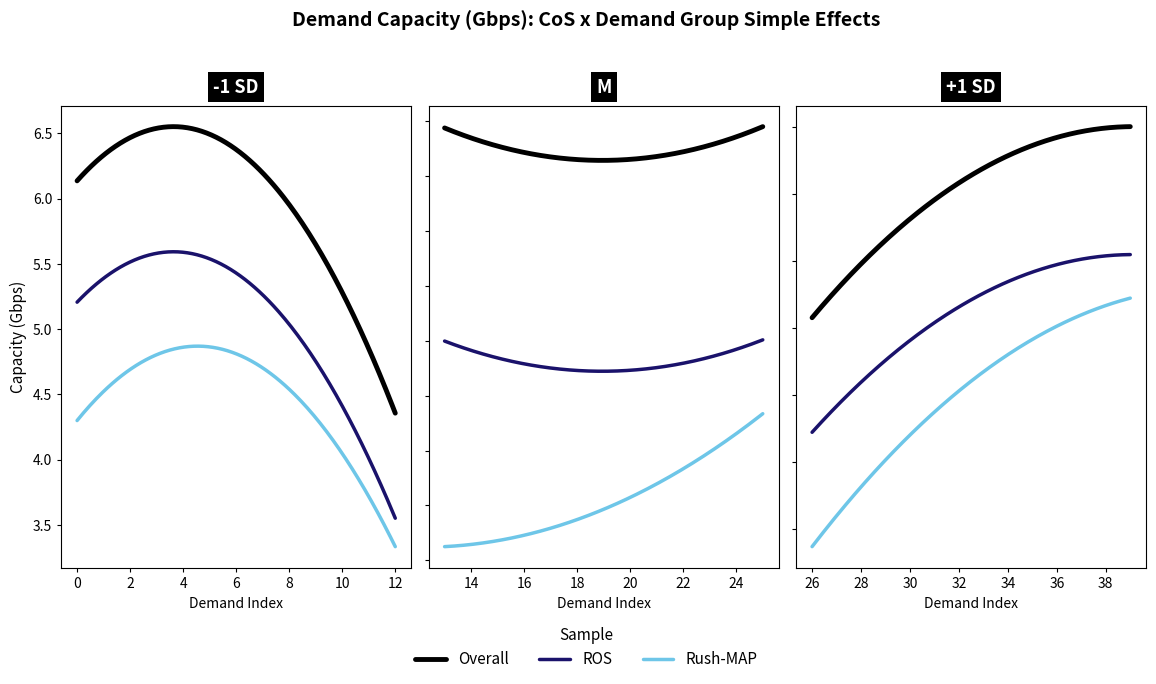

What is the average value?

6.2